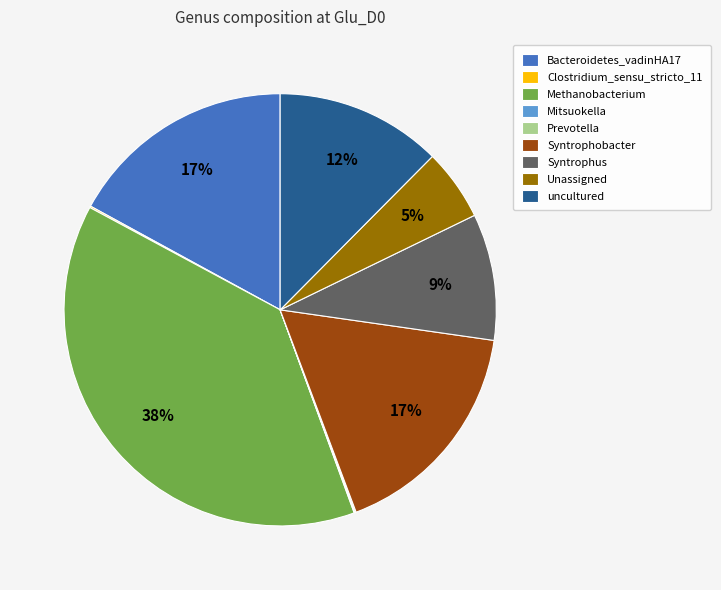

To the nearest percent, what is the average slice percentage?

11%